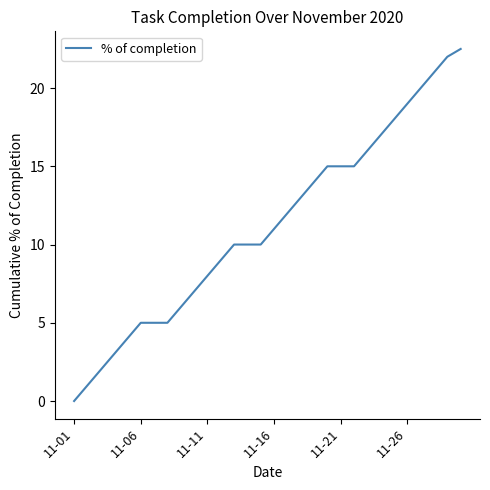

What is the sum of all values?

335.5